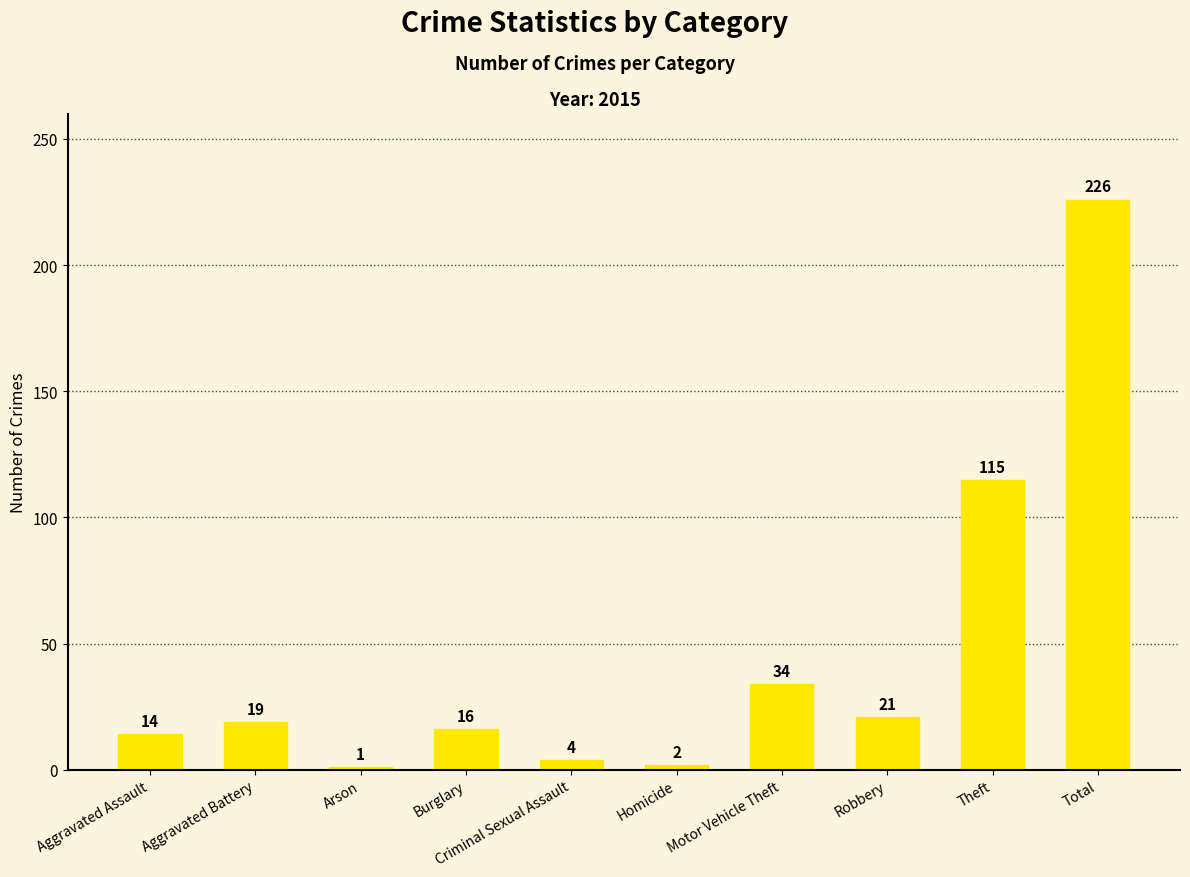

What is the ratio of the value at Aggravated Assault to the value at Arson?

14.0